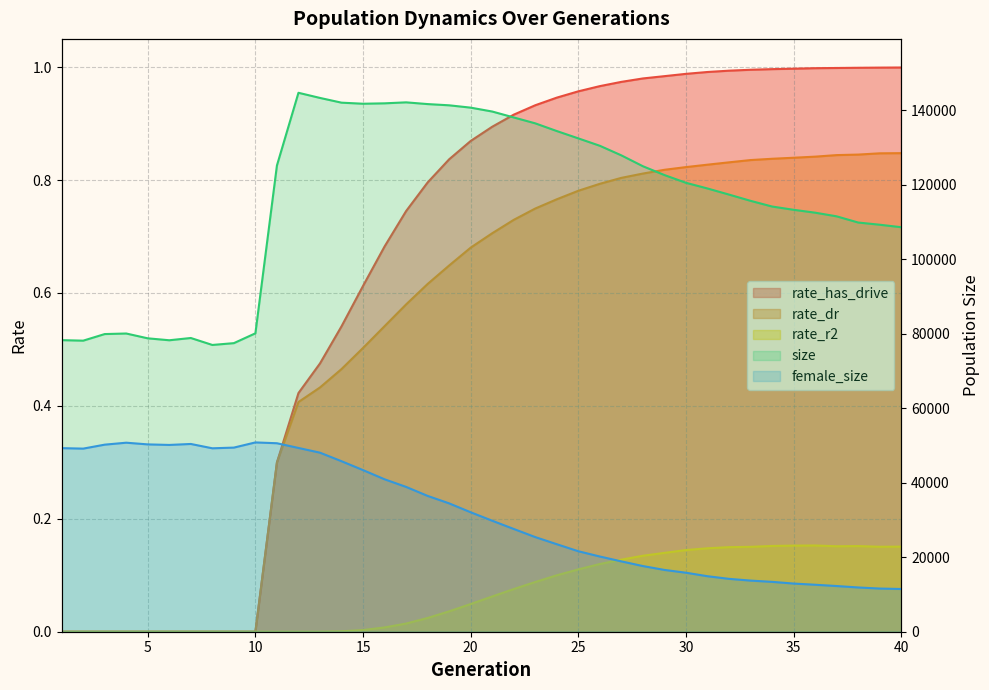

What is the maximum value shown in the chart?

144700.0